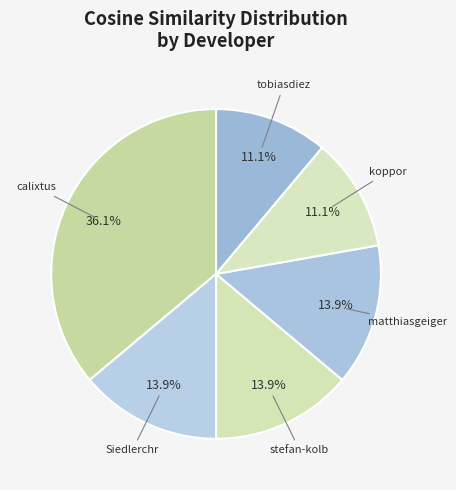

How many segments does this pie chart have?

6